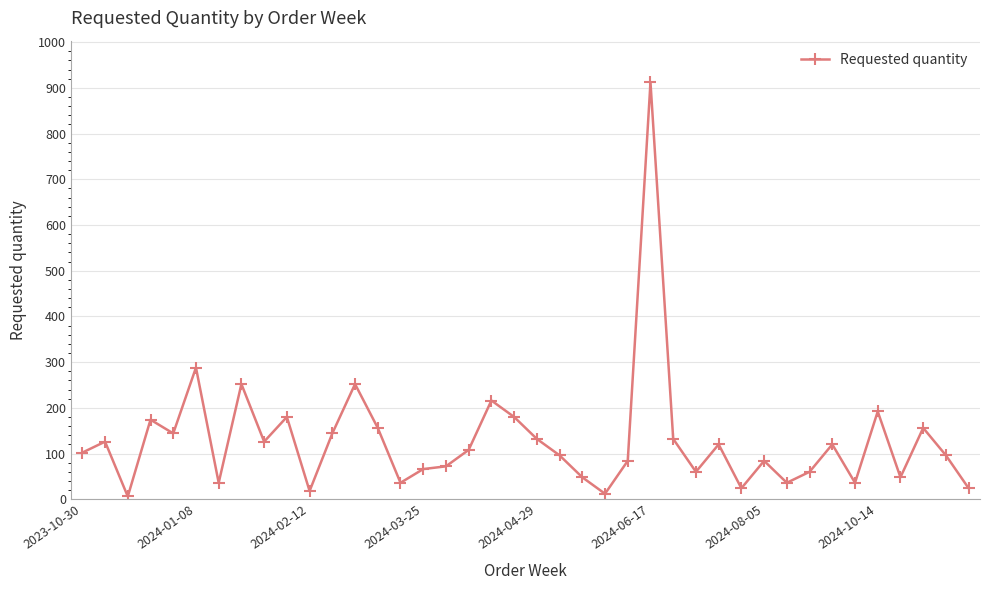

What is the maximum value shown in the chart?

912